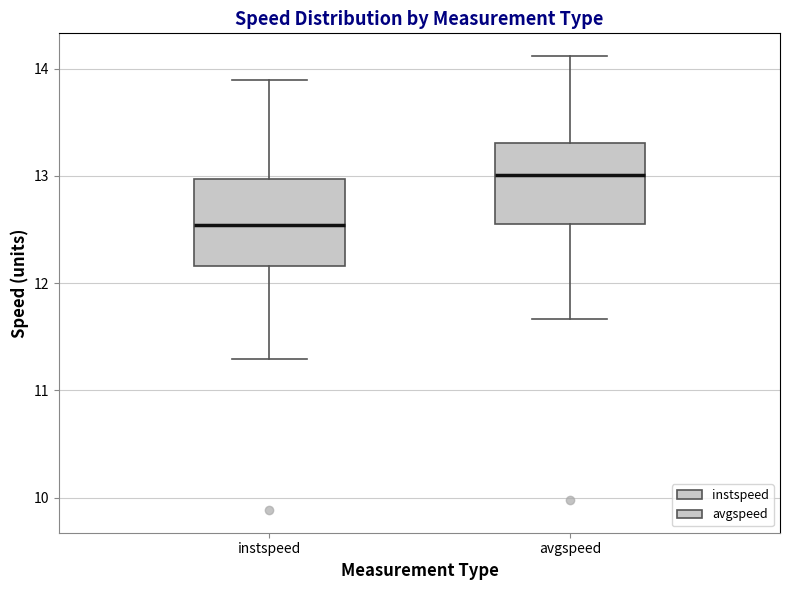

Reading left to right, transcribe this box plot: for each box, give where its median line is, the range the box spans, and where its two whiskers end, as read against the y-axis. The values are not printed on the chart, so give them approximately, as read against the axis.

instspeed: median 12.5, box 12.2 to 13.0, whiskers 11.3 to 13.9
avgspeed: median 13.0, box 12.5 to 13.3, whiskers 11.7 to 14.1